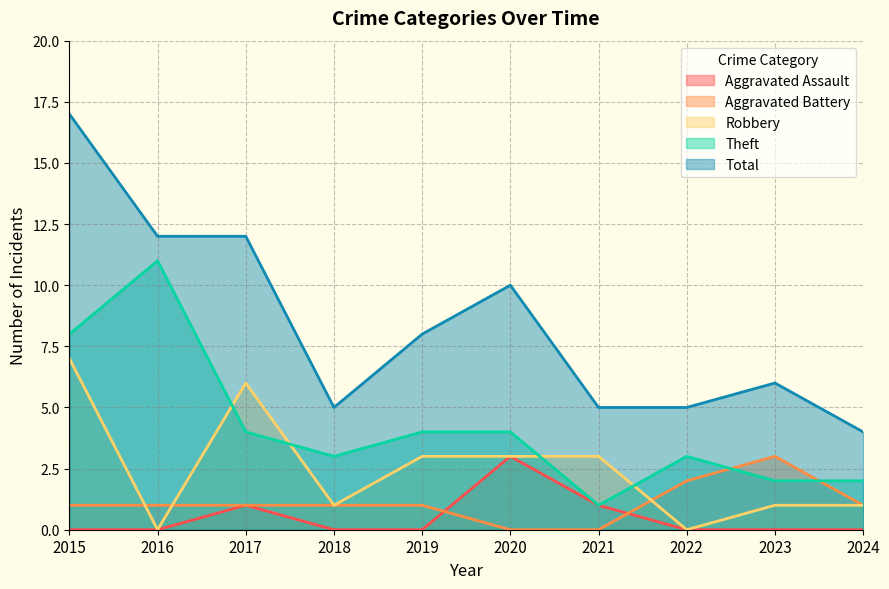

True or false: Aggravated Battery and Robbery cross at least once.

True